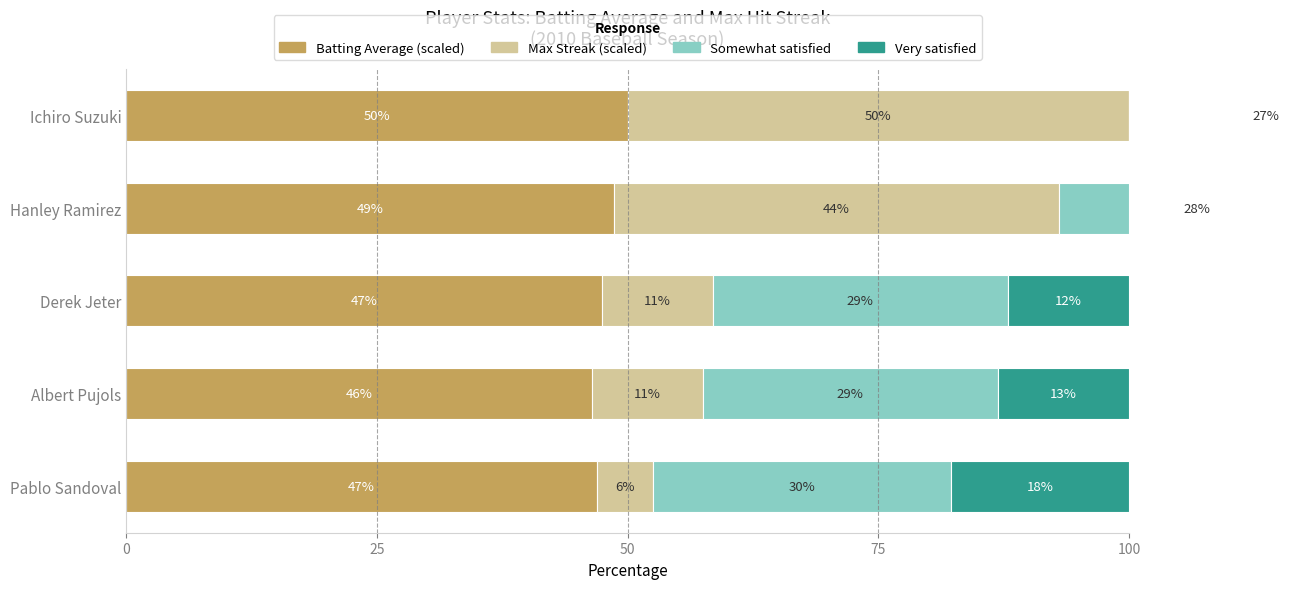

How many data points does each series have?

5